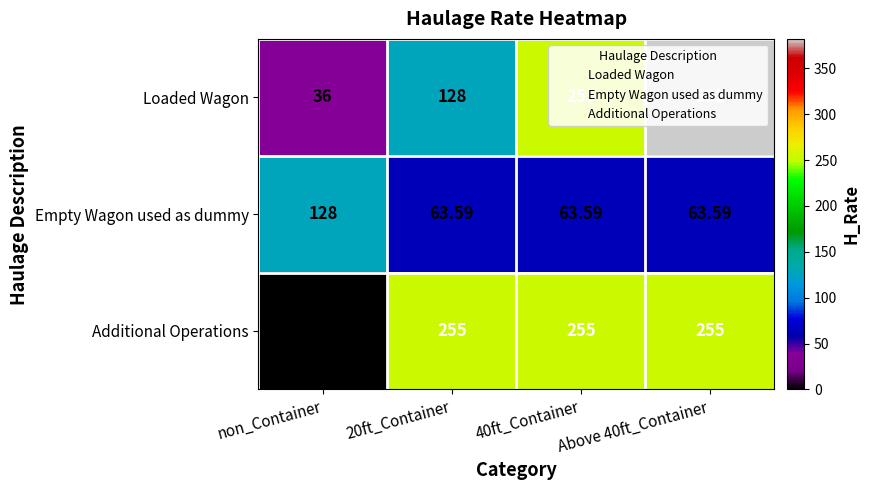

What is the difference between the highest and lowest values at Above 40ft_Container?

318.4